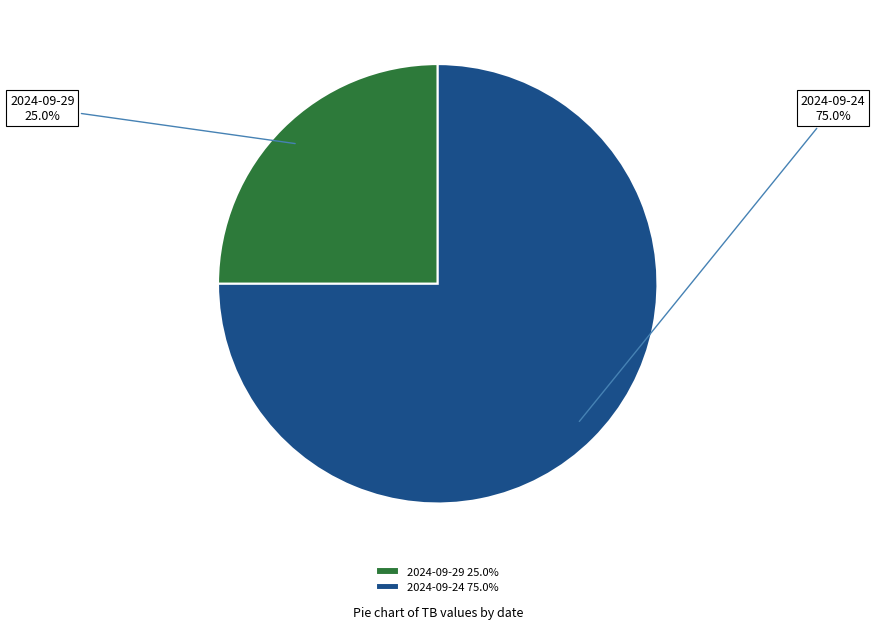

To the nearest percent, what percentage of the pie is 2024-09-29?

25%